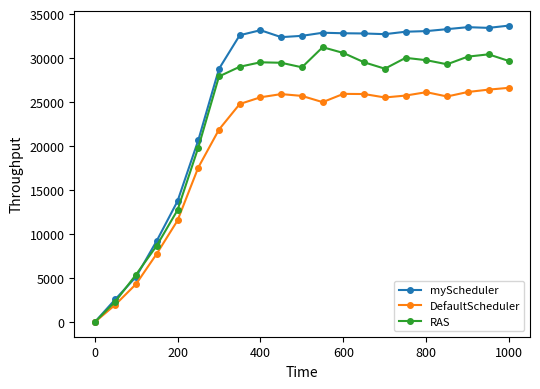

What is the difference between the second highest and minimum values in the RAS series?

30587.7